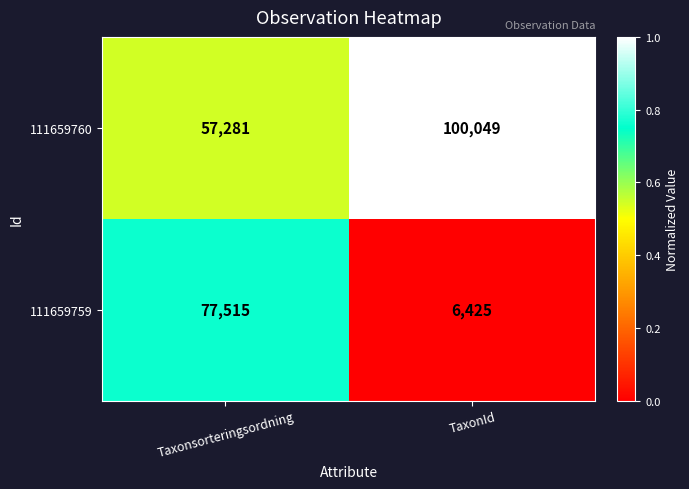

At TaxonId, list the series in order from largest to smallest.

111659760, 111659759